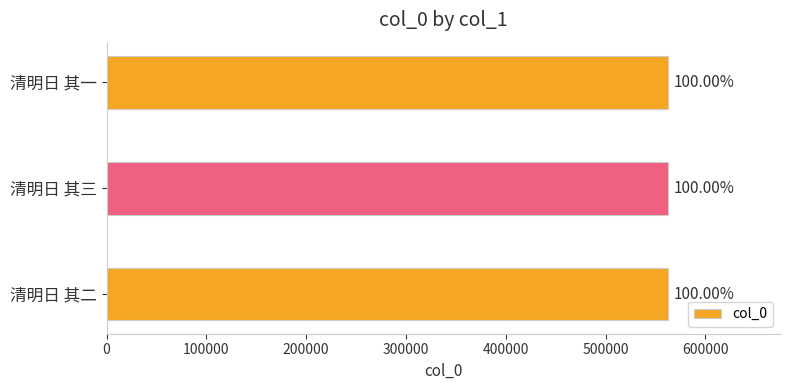

Does the chart contain any negative values?

No